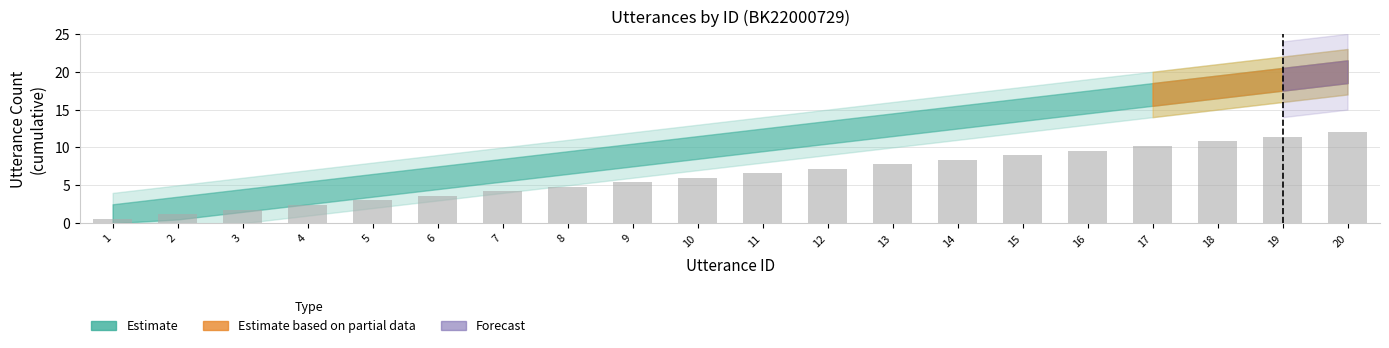

What is the change in value from 4 to 5?

+0.6